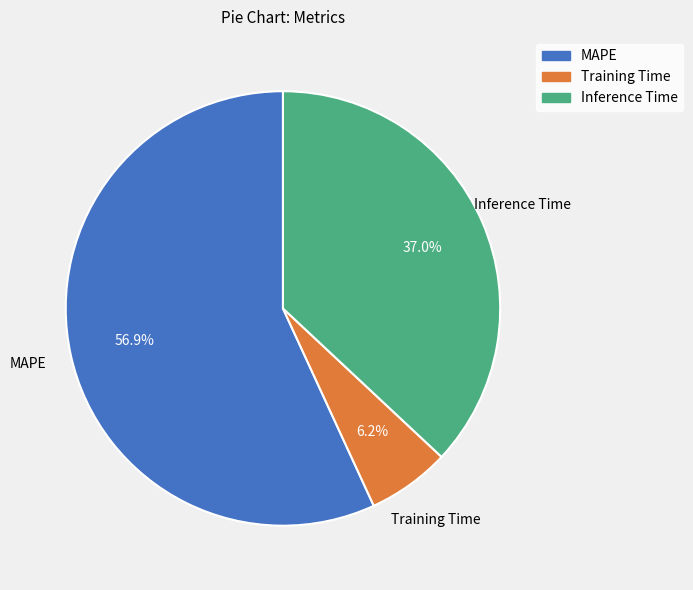

How many segments does this pie chart have?

3